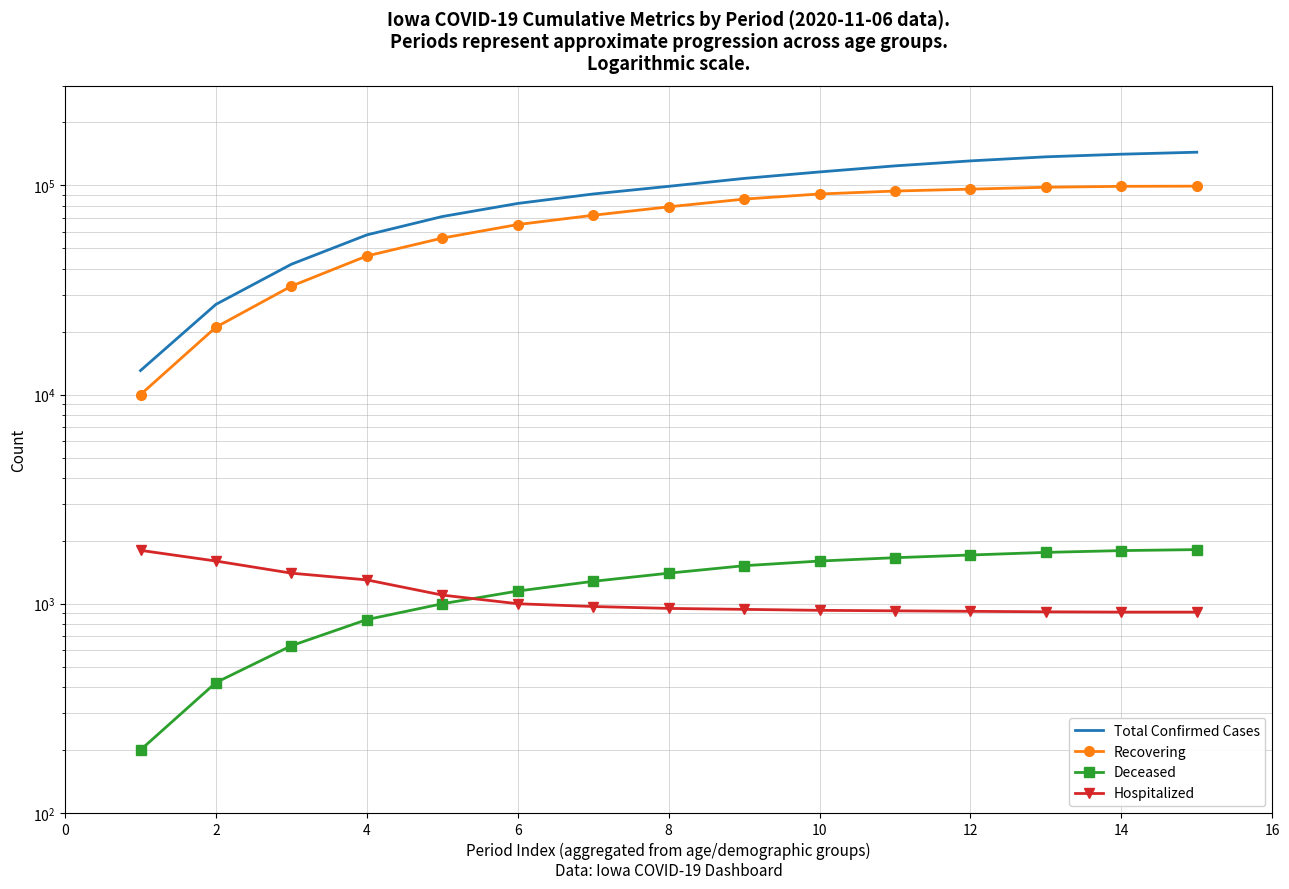

What is the difference between the maximum and minimum values in the Total Confirmed Cases series?

131111